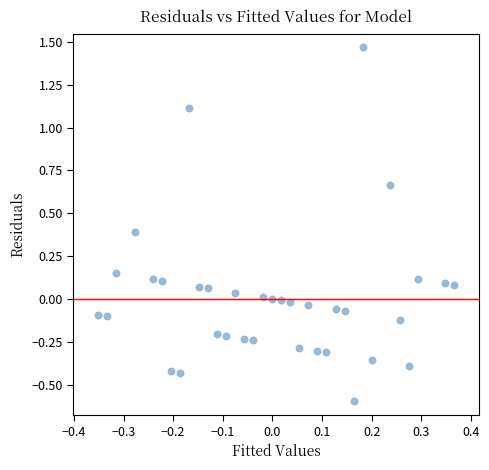

What is the range of Y values (max minus min)?

2.1